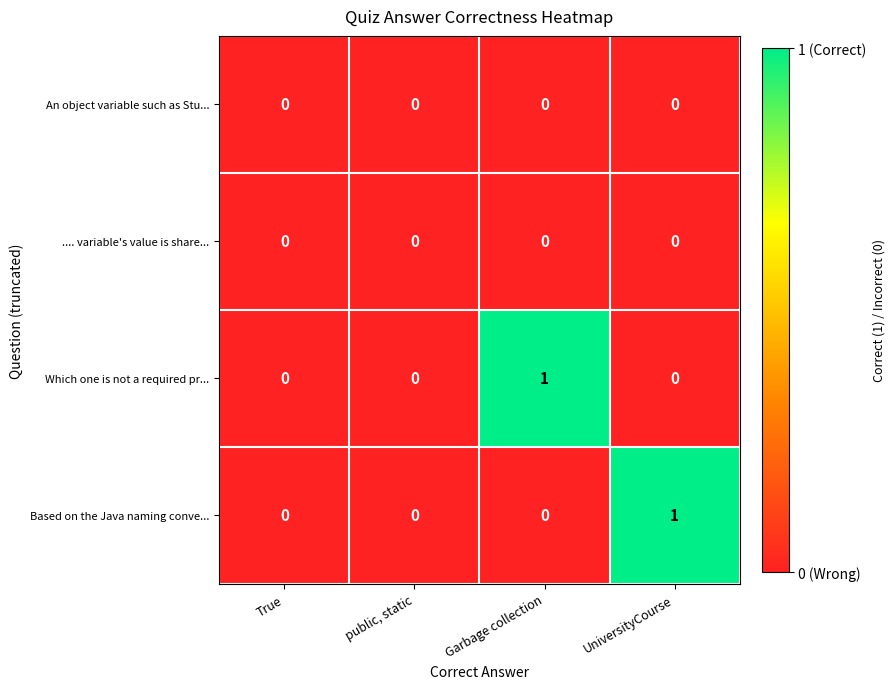

How many distinct data groups are displayed?

4